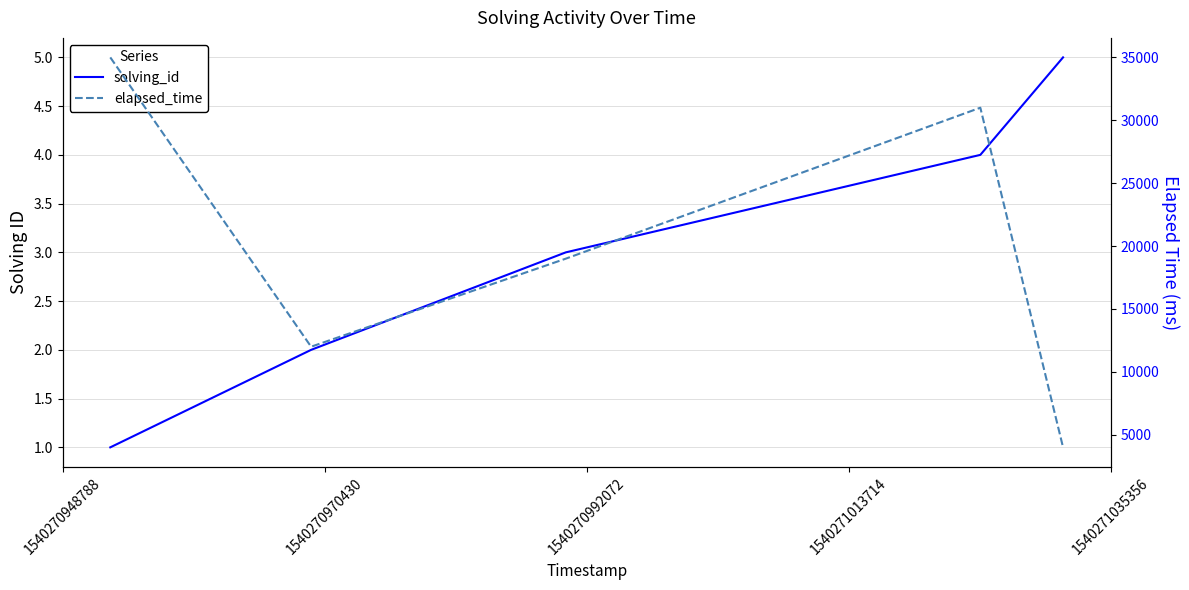

What is the total value across all series at 1540270970430?

12002